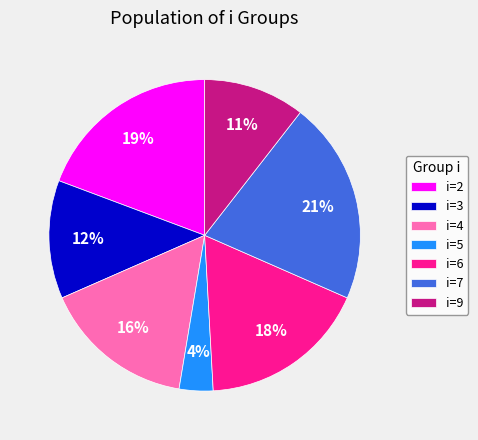

What percentage is the i=3 slice, to the nearest percent?

12%